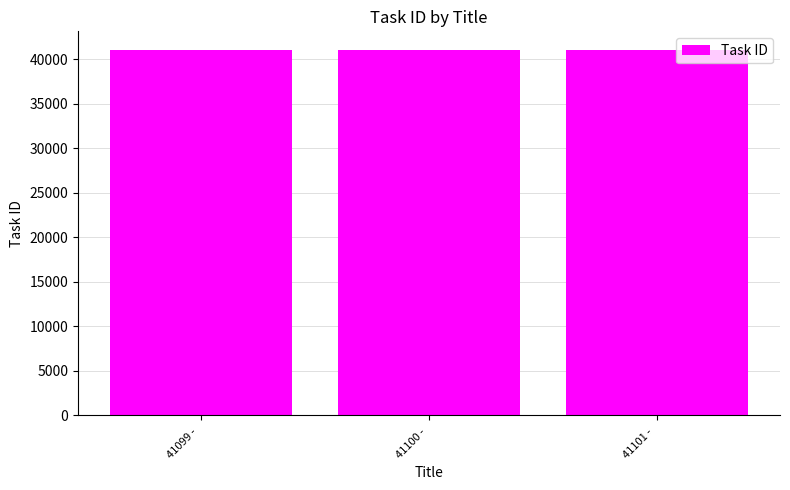

What is the minimum value shown in the chart?

41099